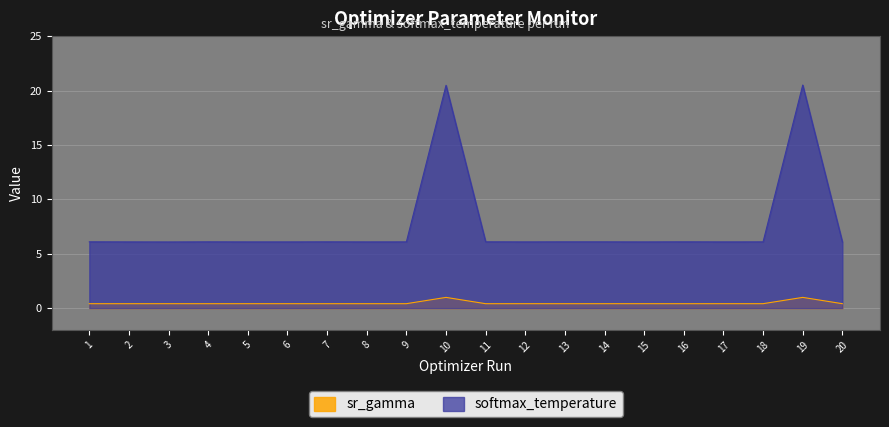

Reading left to right, transcribe all the data shown in this chart.

sr_gamma: 1=0.4	2=0.4	3=0.4	4=0.4	5=0.4	6=0.4	7=0.4	8=0.4	9=0.4	10=1.0	11=0.4	12=0.4	13=0.4	14=0.4	15=0.4	16=0.4	17=0.4	18=0.4	19=1.0	20=0.4
softmax_temperature: 1=6.1	2=6.1	3=6.1	4=6.1	5=6.1	6=6.1	7=6.1	8=6.1	9=6.1	10=20.5	11=6.1	12=6.1	13=6.1	14=6.1	15=6.1	16=6.1	17=6.1	18=6.1	19=20.5	20=6.1